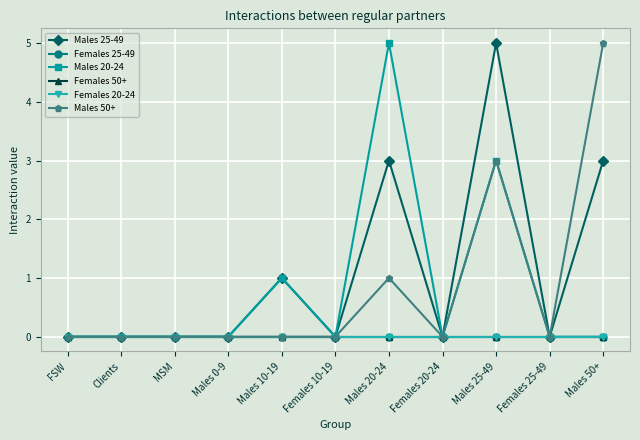

What is the difference between the maximum and minimum values in the Males 20-24 series?

5